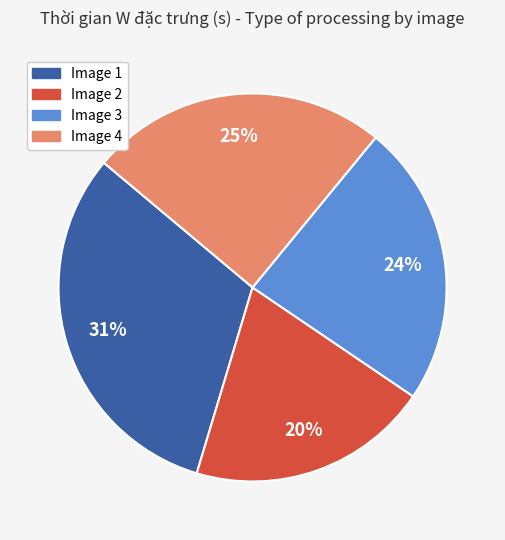

To the nearest percent, what is the average slice percentage?

25%